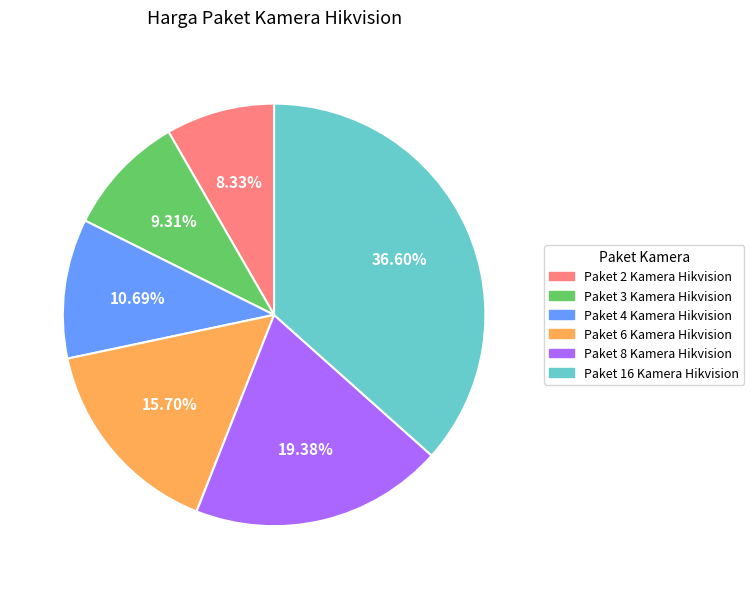

How many segments does this pie chart have?

6